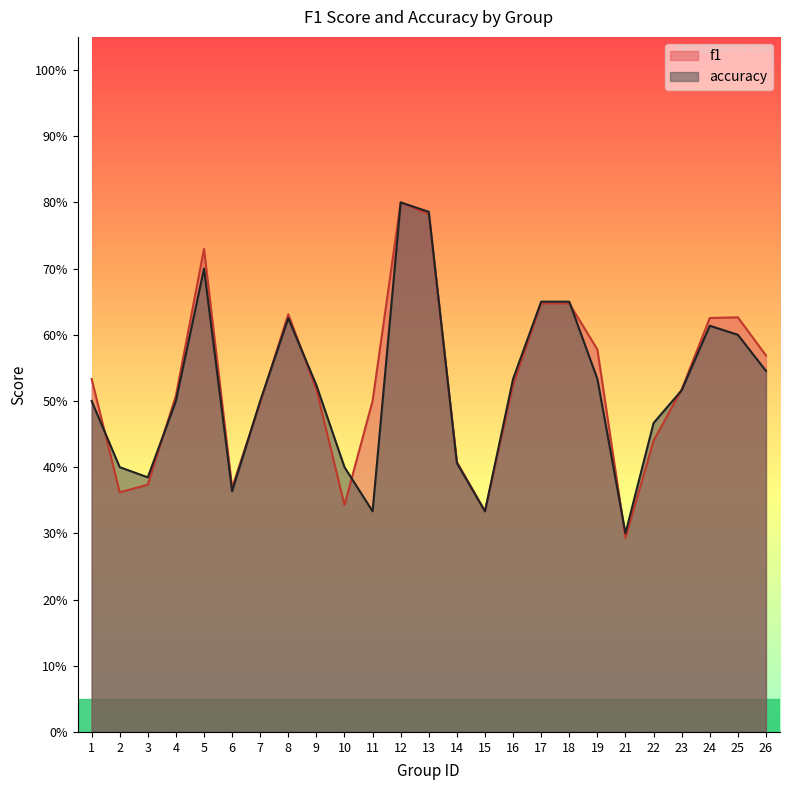

Rank the series by their average value, from lowest to highest.

accuracy, f1